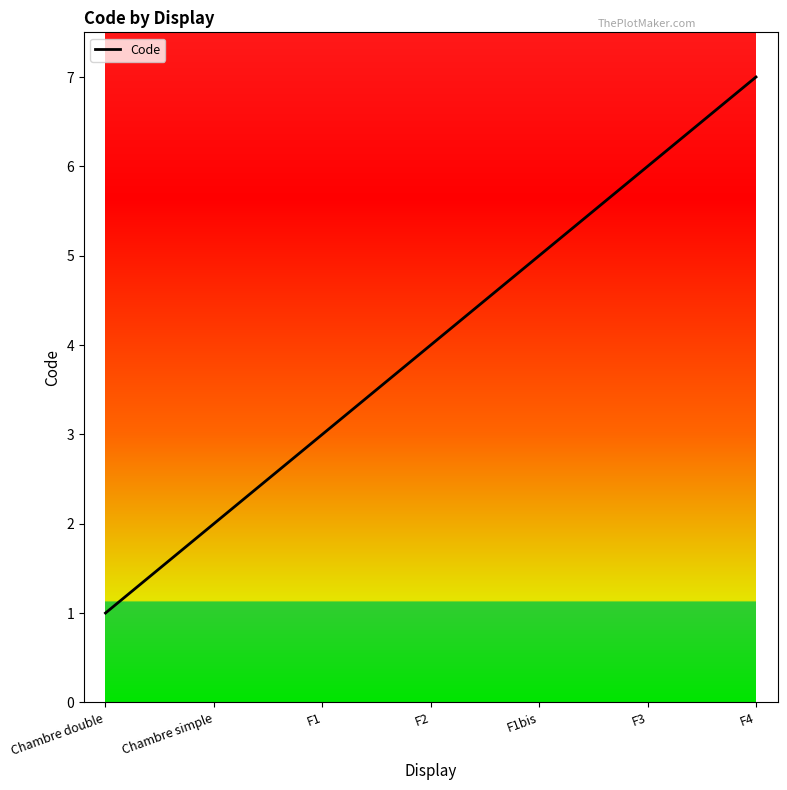

Reading left to right, extract all data points from this chart.

1	2	3	4	5	6	7